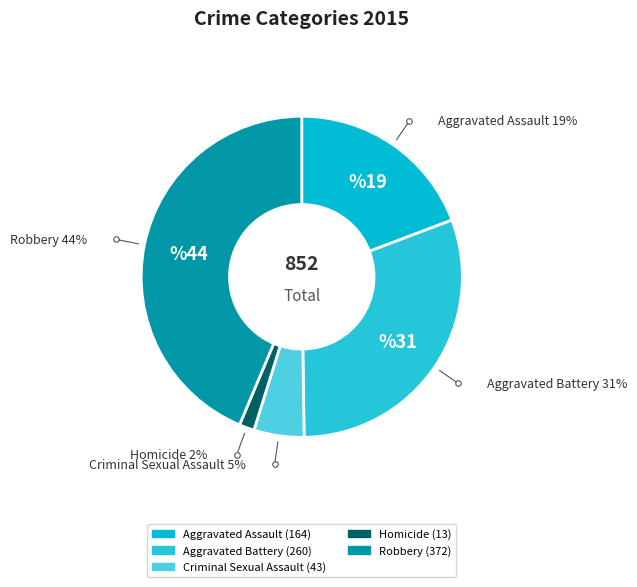

What percentage is NOT represented by Criminal Sexual Assault?

95.0%